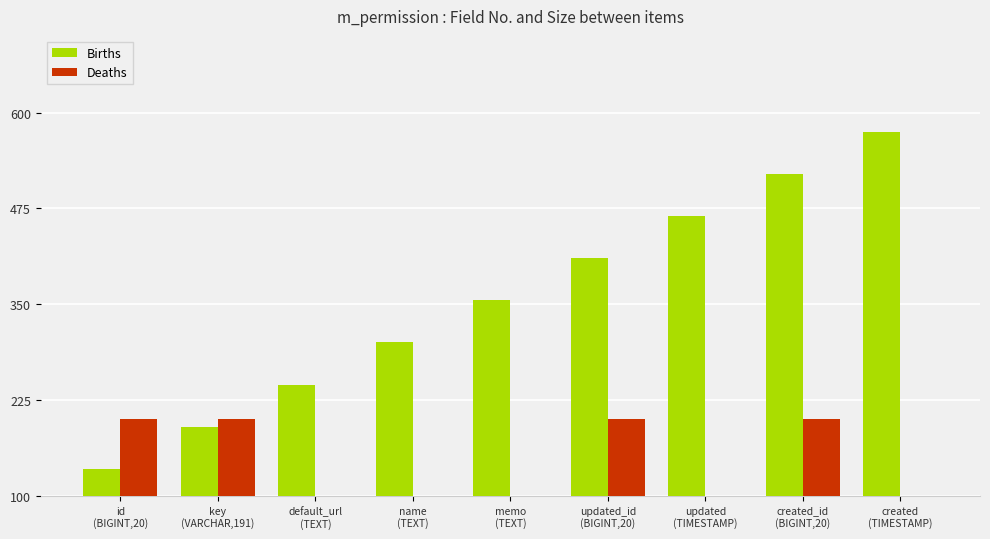

What position from the right is name
(TEXT)?

6